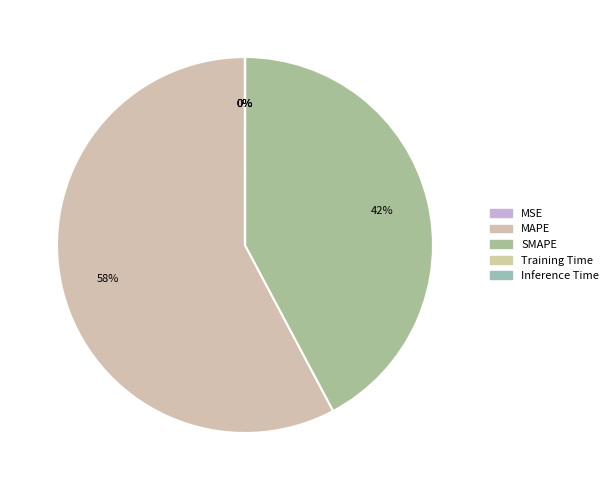

Approximately how many times larger is the value at SMAPE compared to MAPE?

0.7